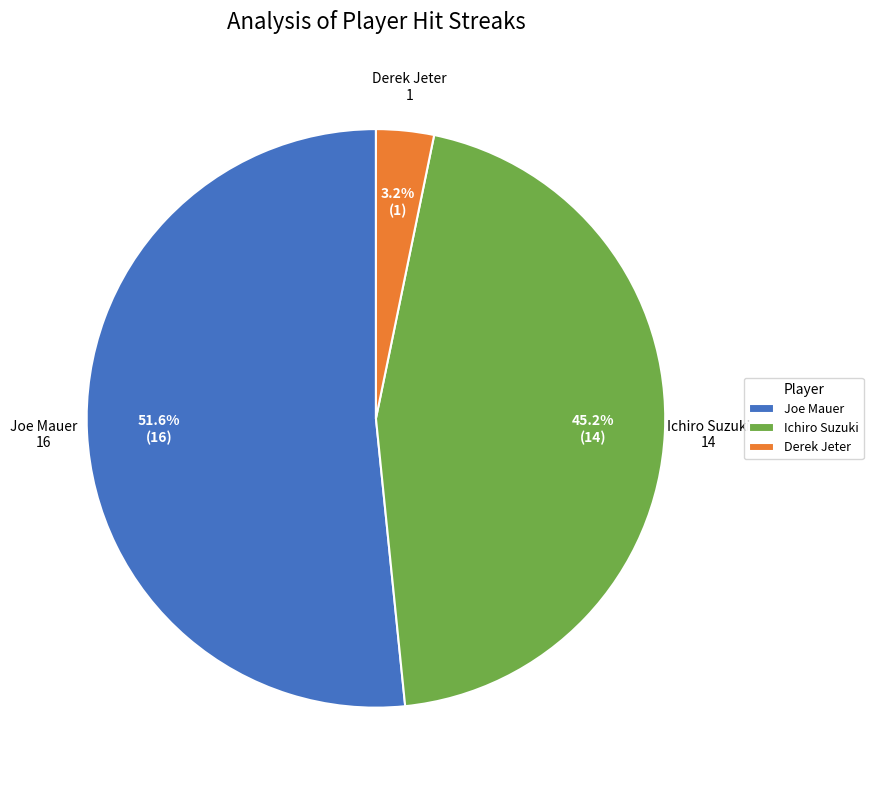

Which category accounts for the majority?

Joe Mauer